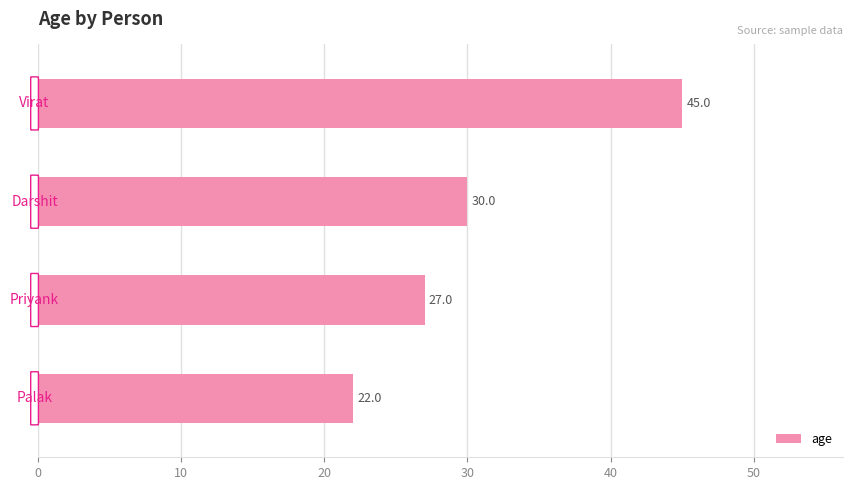

What is the difference between the second highest and second lowest values?

3